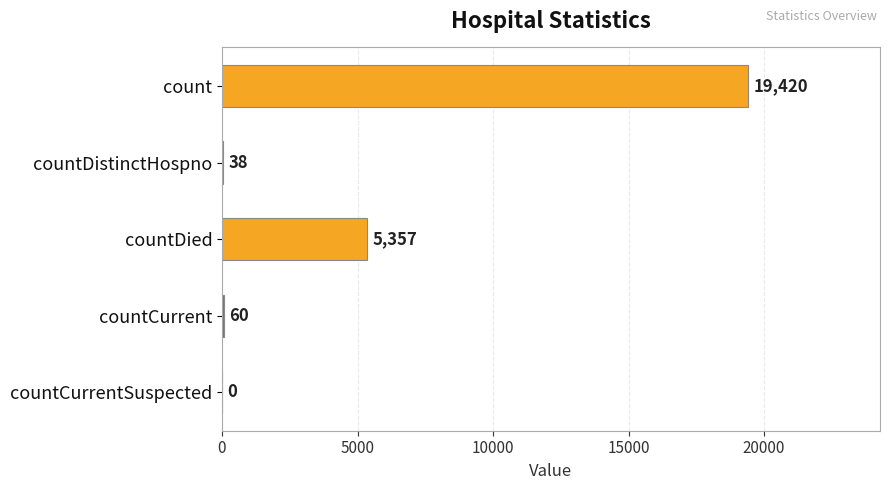

How many values are above zero?

4